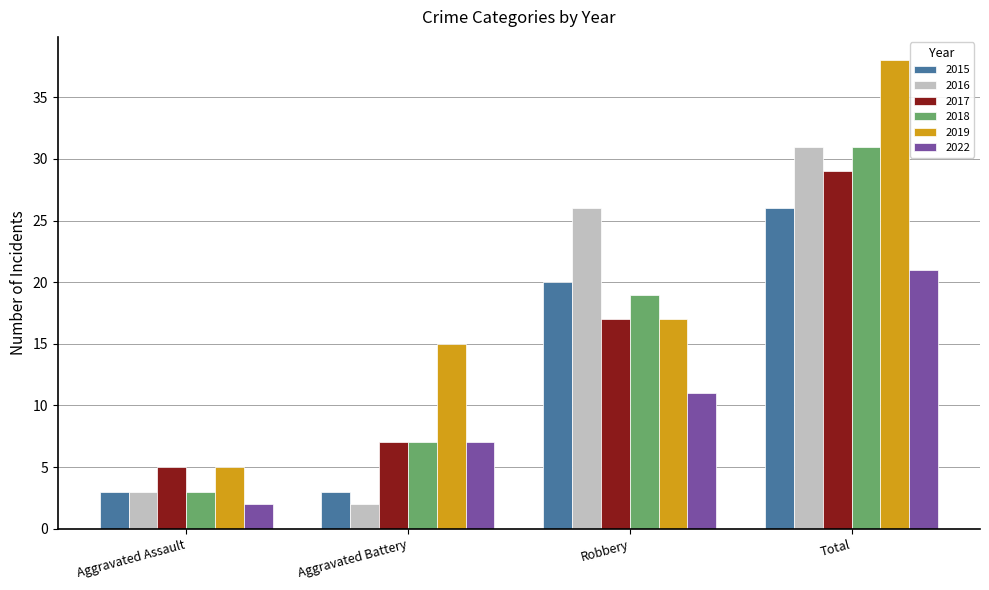

Rank the categories by 2016 value from lowest to highest.

Aggravated Battery, Aggravated Assault, Robbery, Total